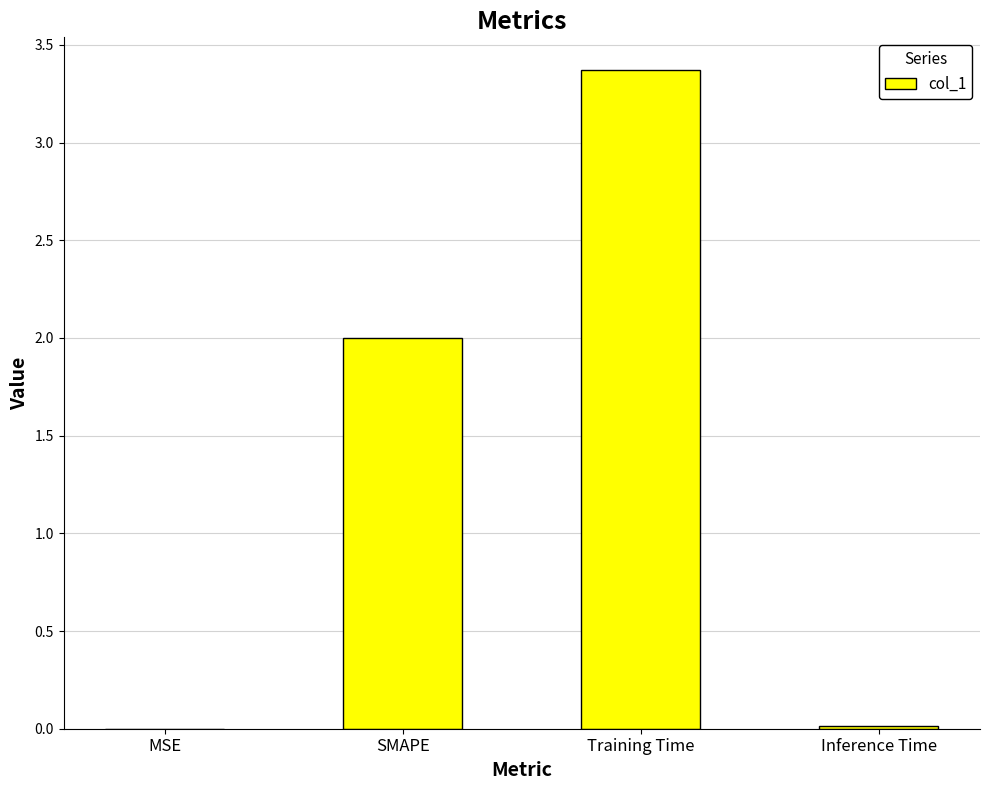

What is the greatest value displayed?

3.4